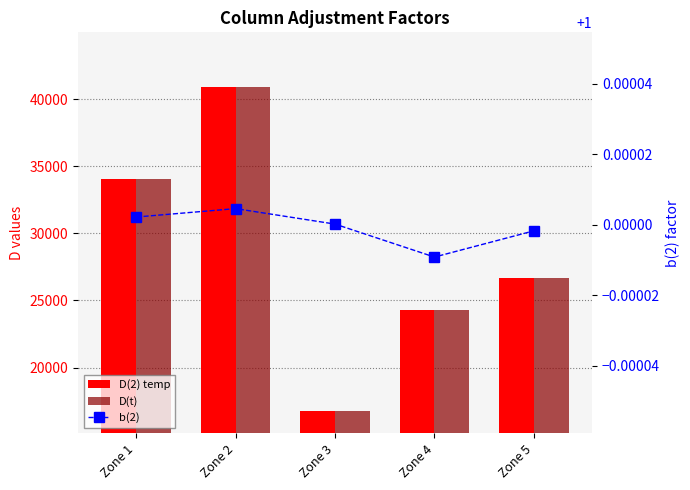

Between Zone 2 and Zone 3, which series saw the biggest shift?

D(t)